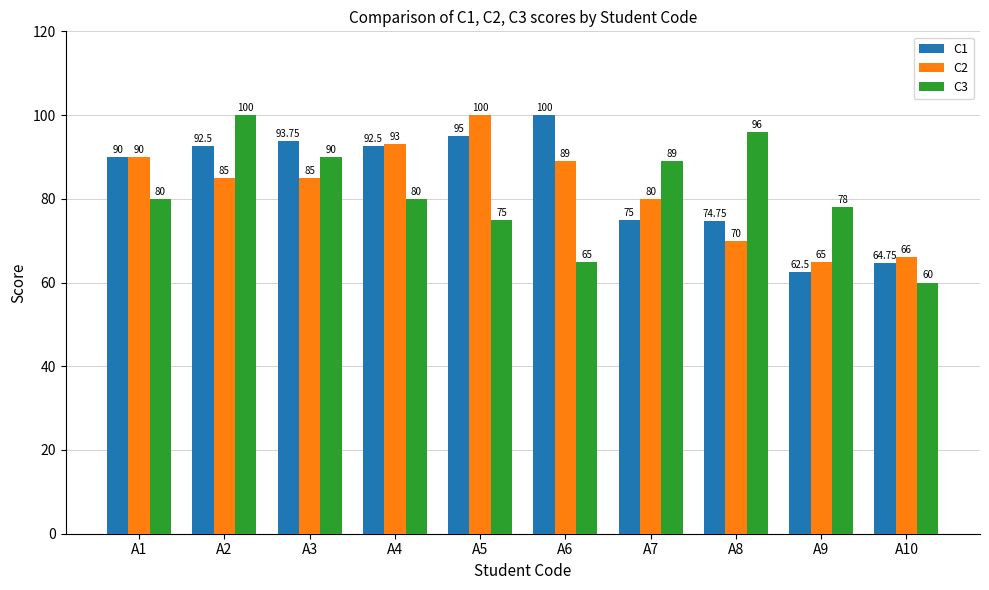

What is the approximate value of C2 at A5?

100.0